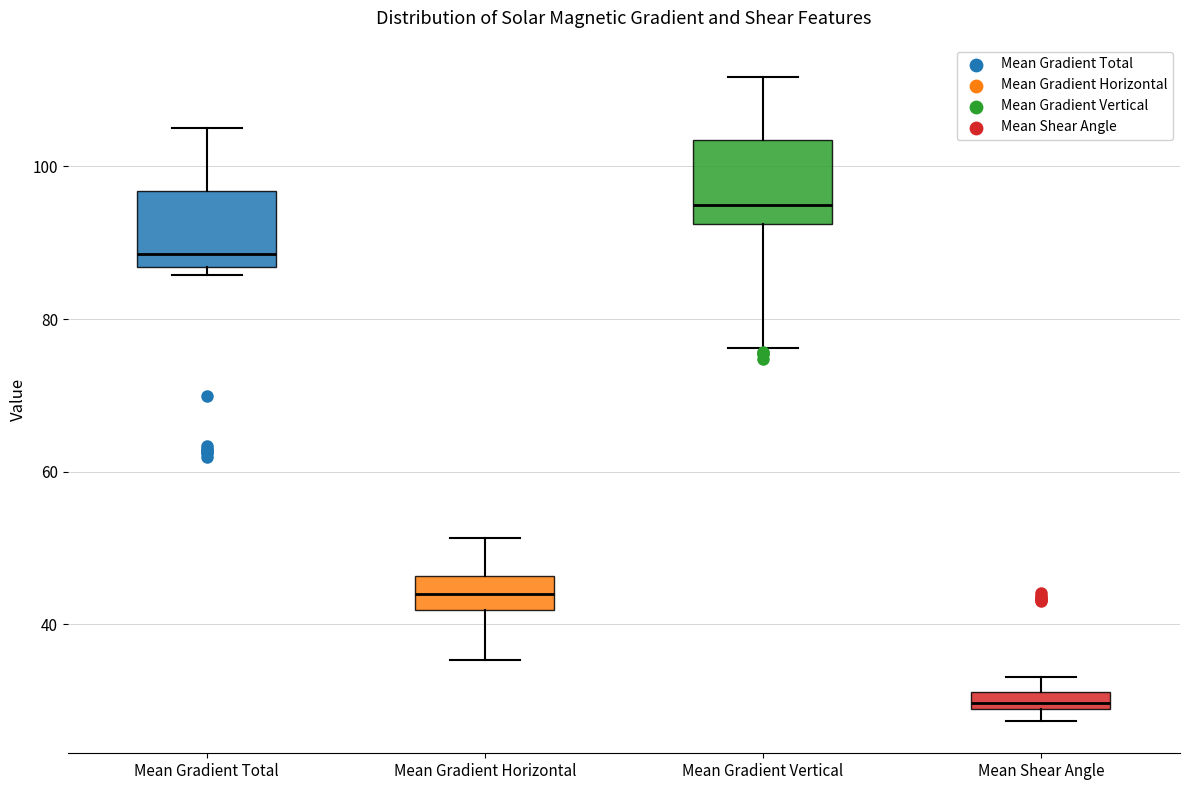

Which box has the highest median line?

Mean Gradient Vertical